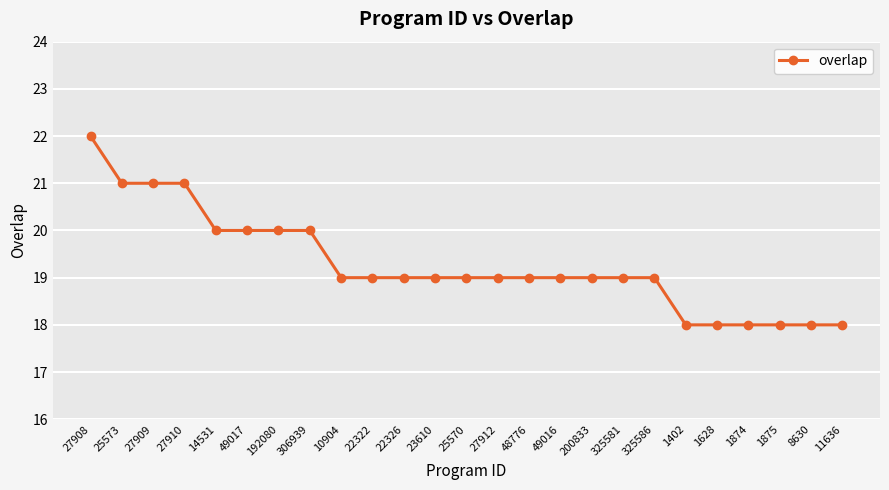

What is the label of the 23rd point from the left?

1875